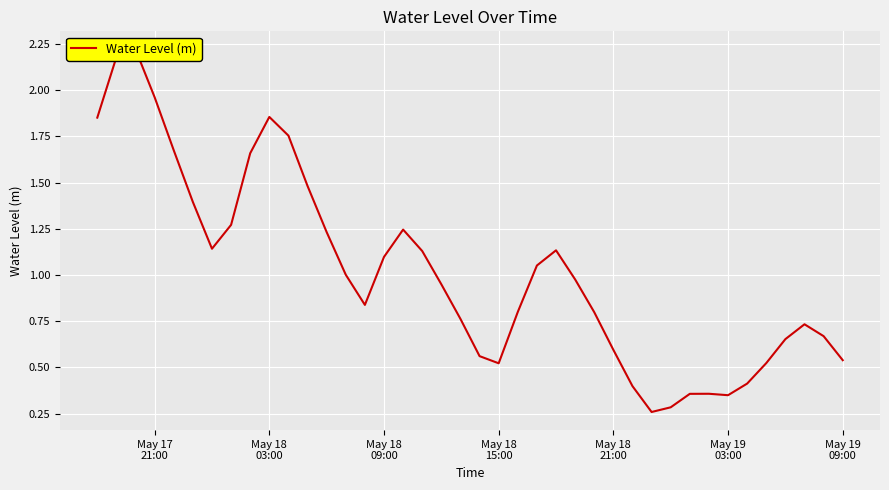

What is the greatest value displayed?

2.2